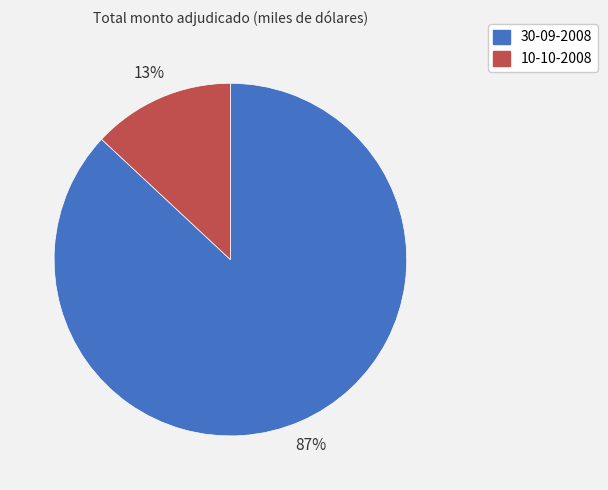

Which slice is the largest?

30-09-2008